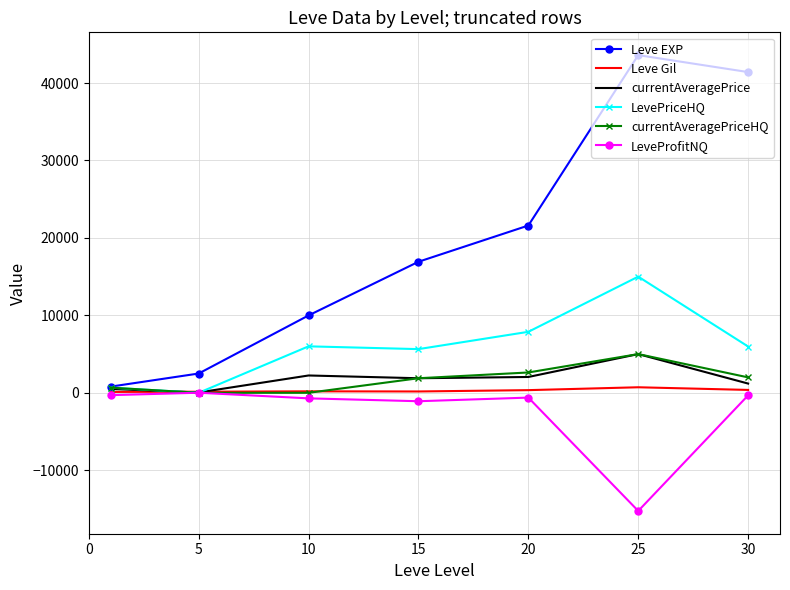

Which series has the largest range (max minus min)?

Leve EXP